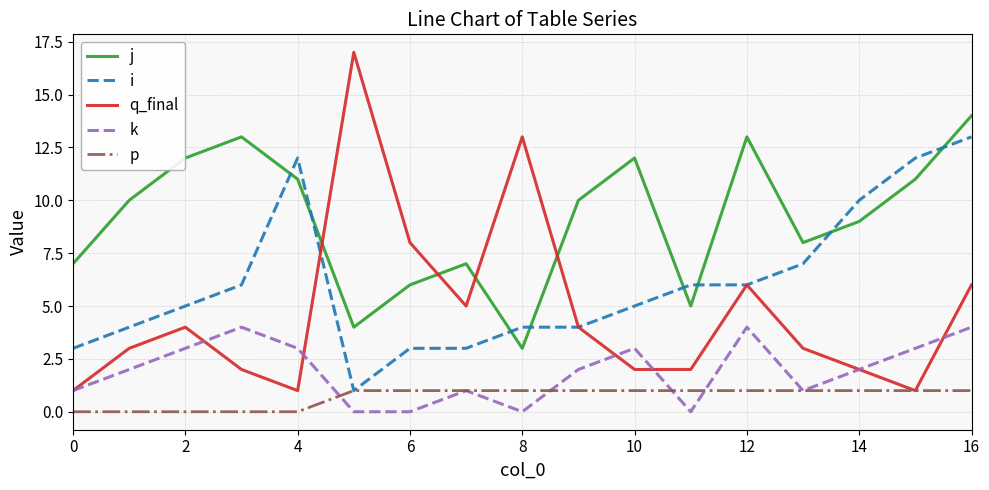

Does the chart display data point markers on the line(s)?

No